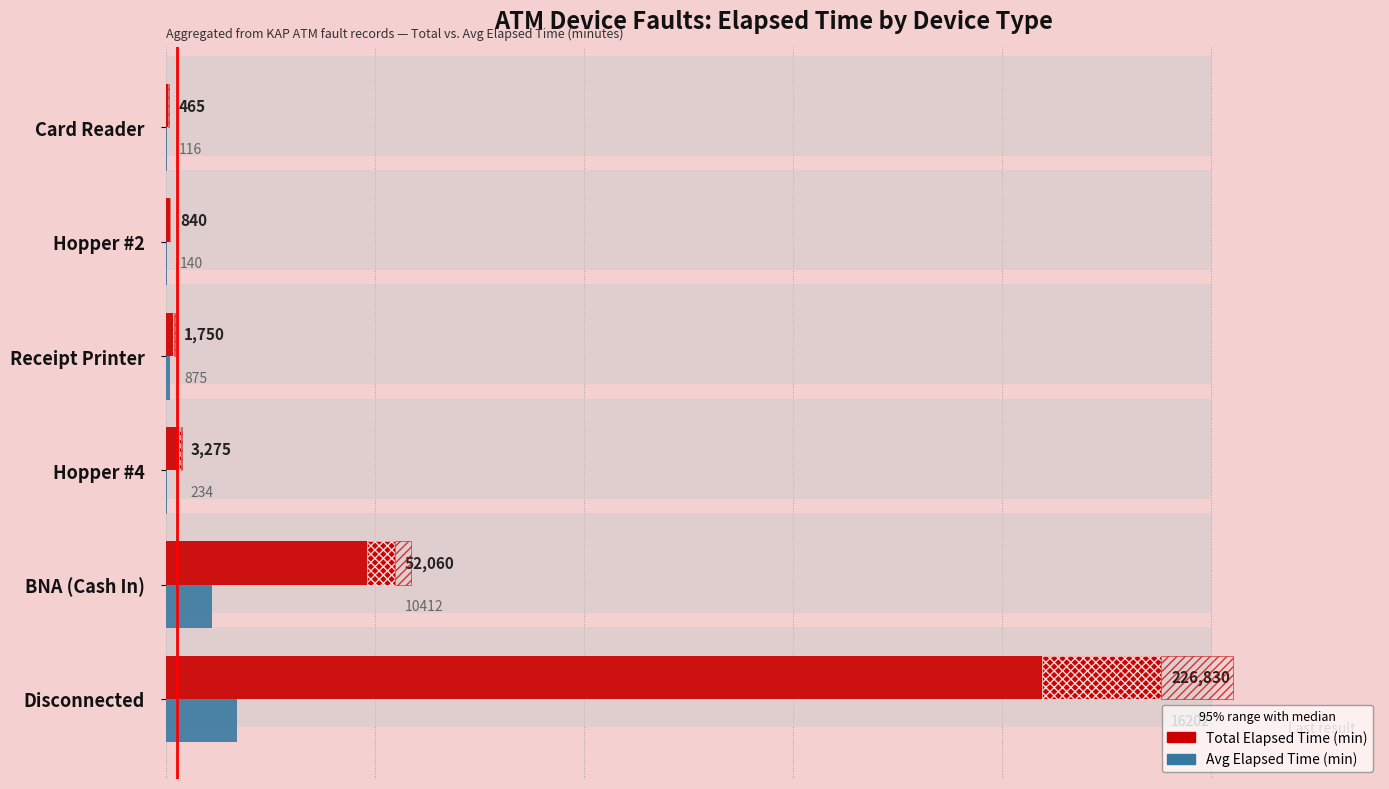

What is the highest value of the Avg Elapsed Time (min) series?

16202.1